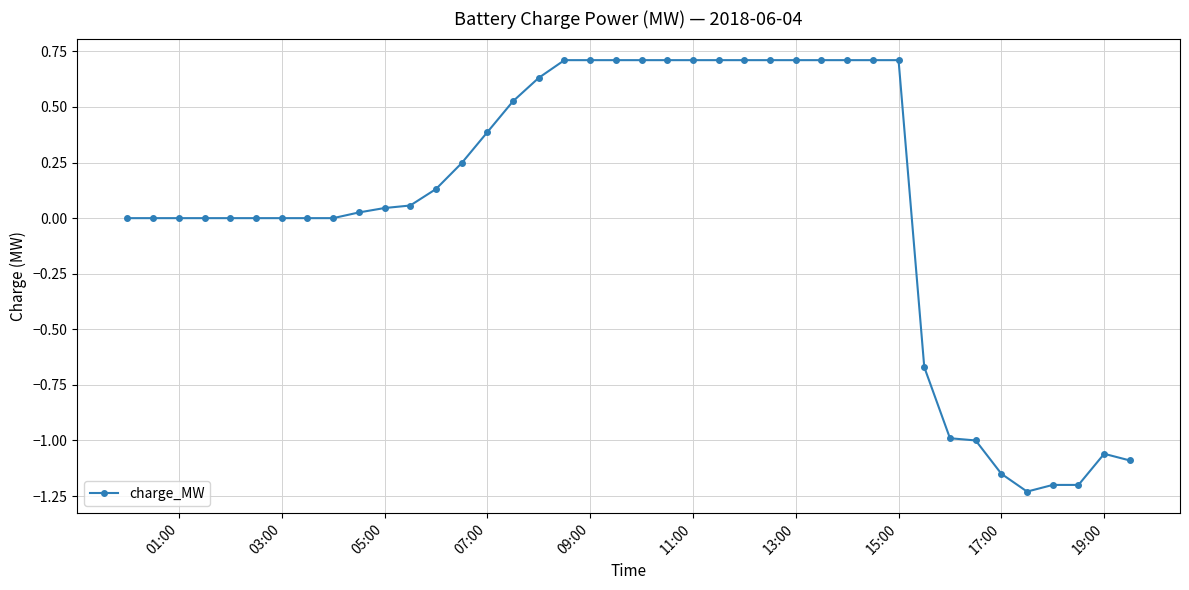

What is the value of the 18th point from the left?

0.7